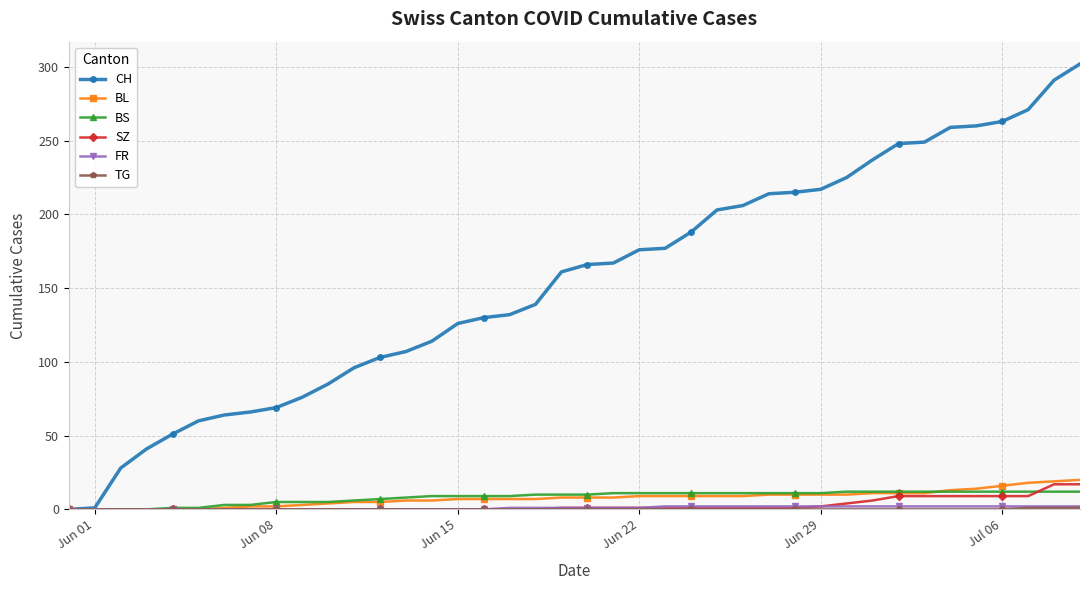

What is the greatest value displayed?

302